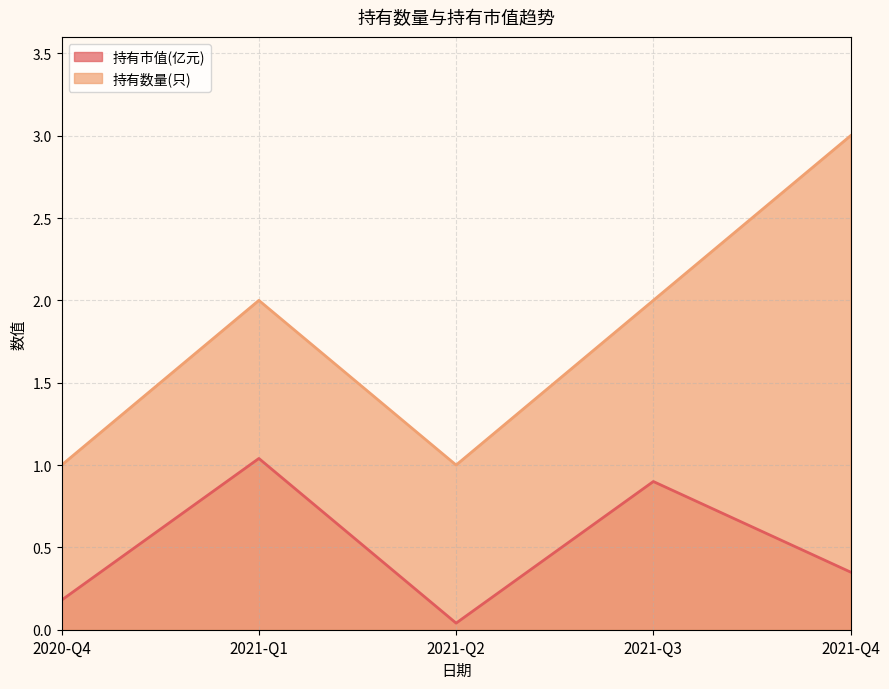

What is the label of the 4th point from the right?

2021-Q1